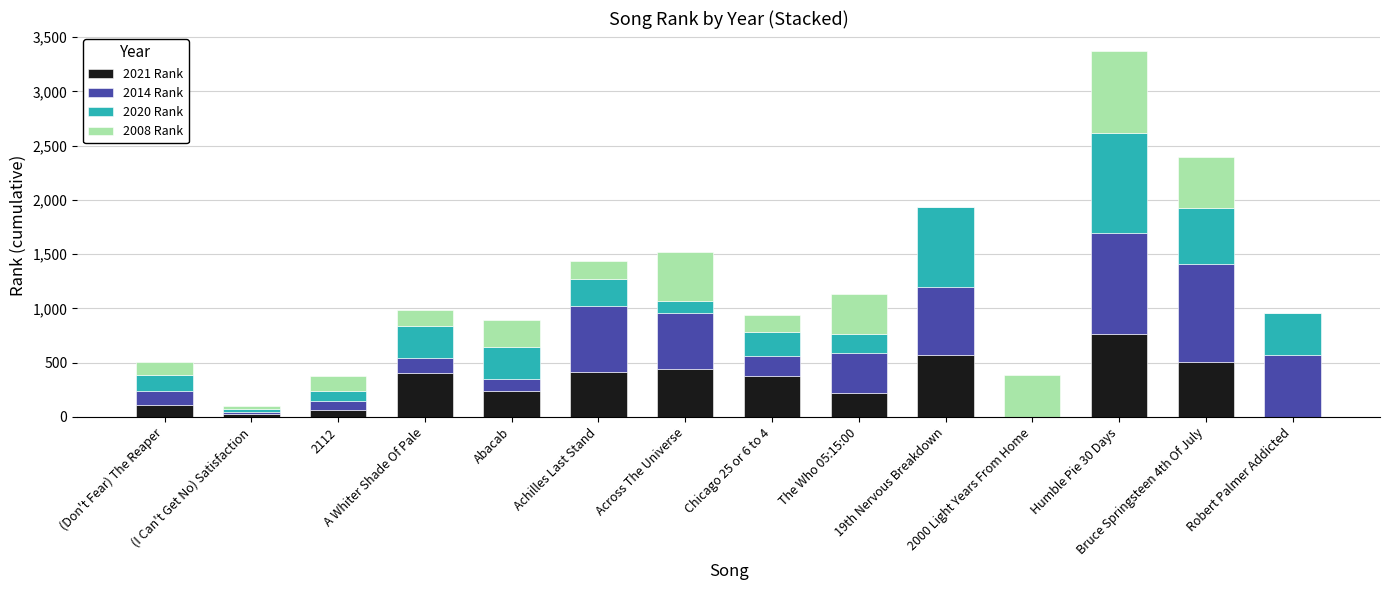

At how many categories does at least one series exceed 91?

13